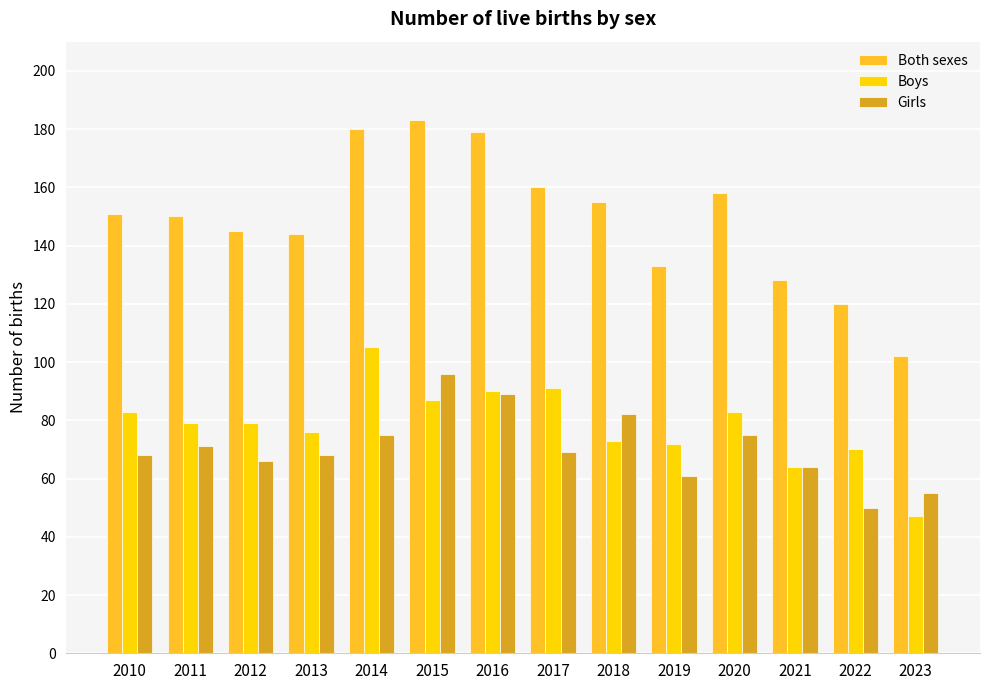

Rank the series by their maximum value, from lowest to highest.

Girls, Boys, Both sexes